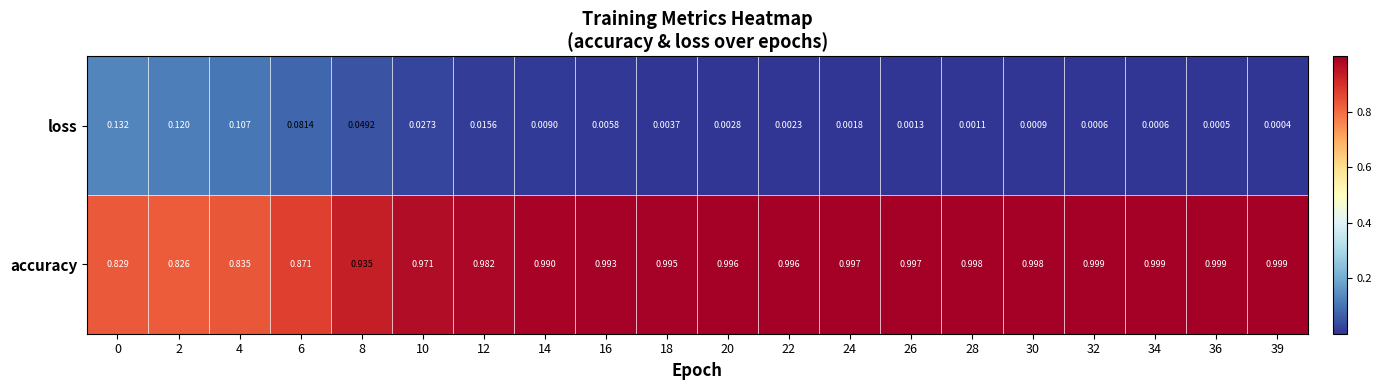

Which series has the largest range (max minus min)?

accuracy